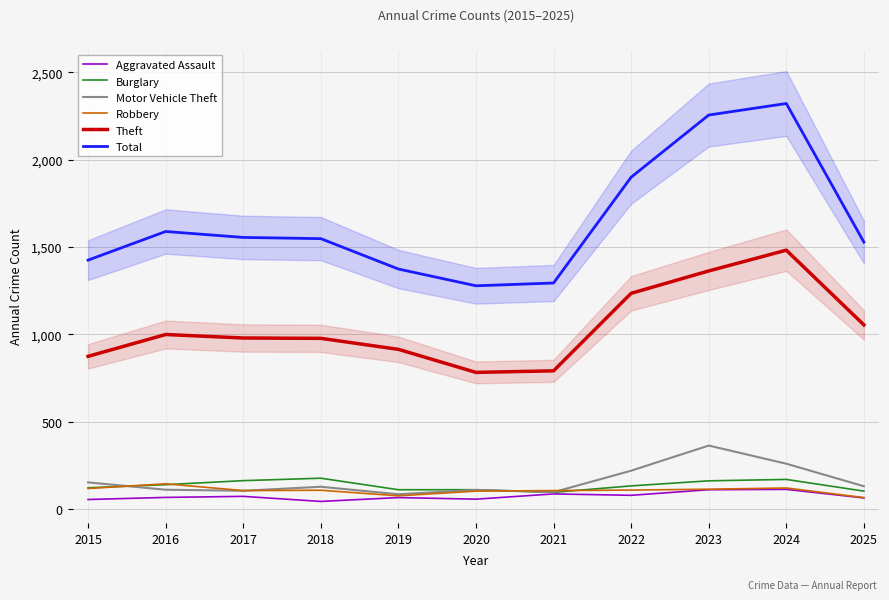

True or false: Theft and Robbery intersect in this chart.

False